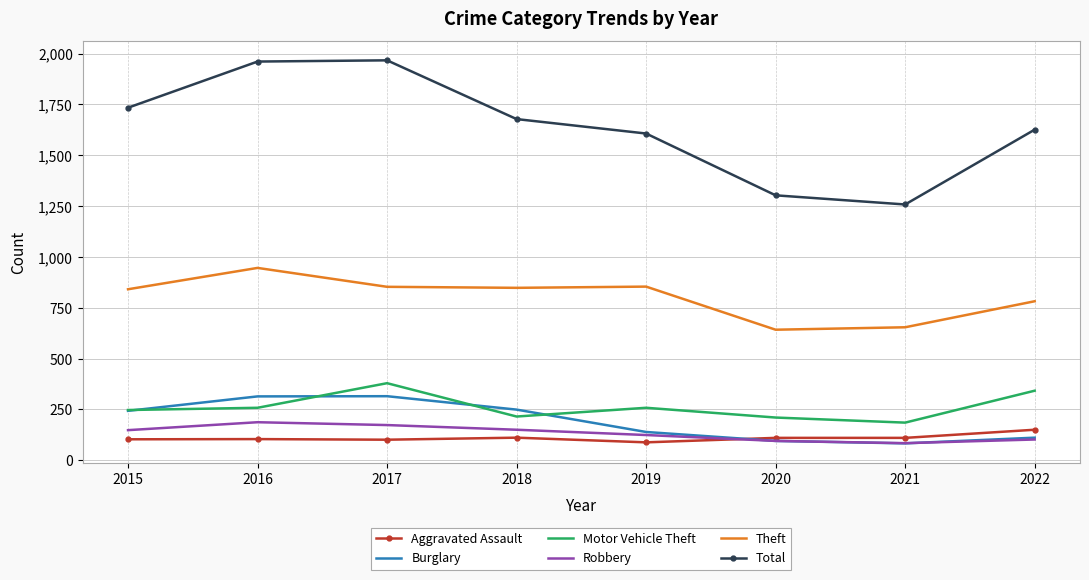

At how many categories does at least one series exceed 867?

8